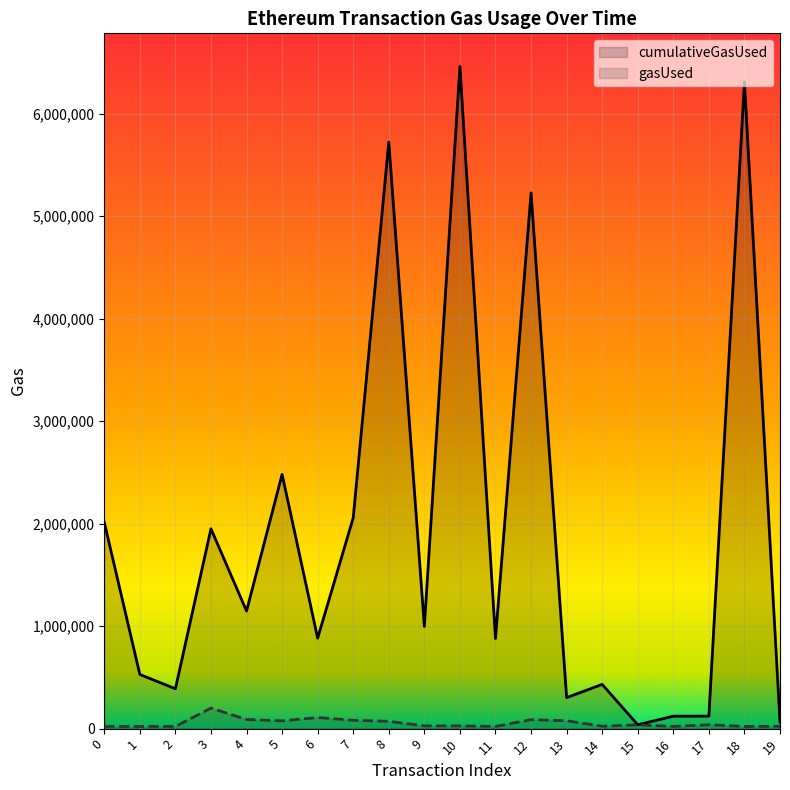

True or false: cumulativeGasUsed and gasUsed cross at least once.

False